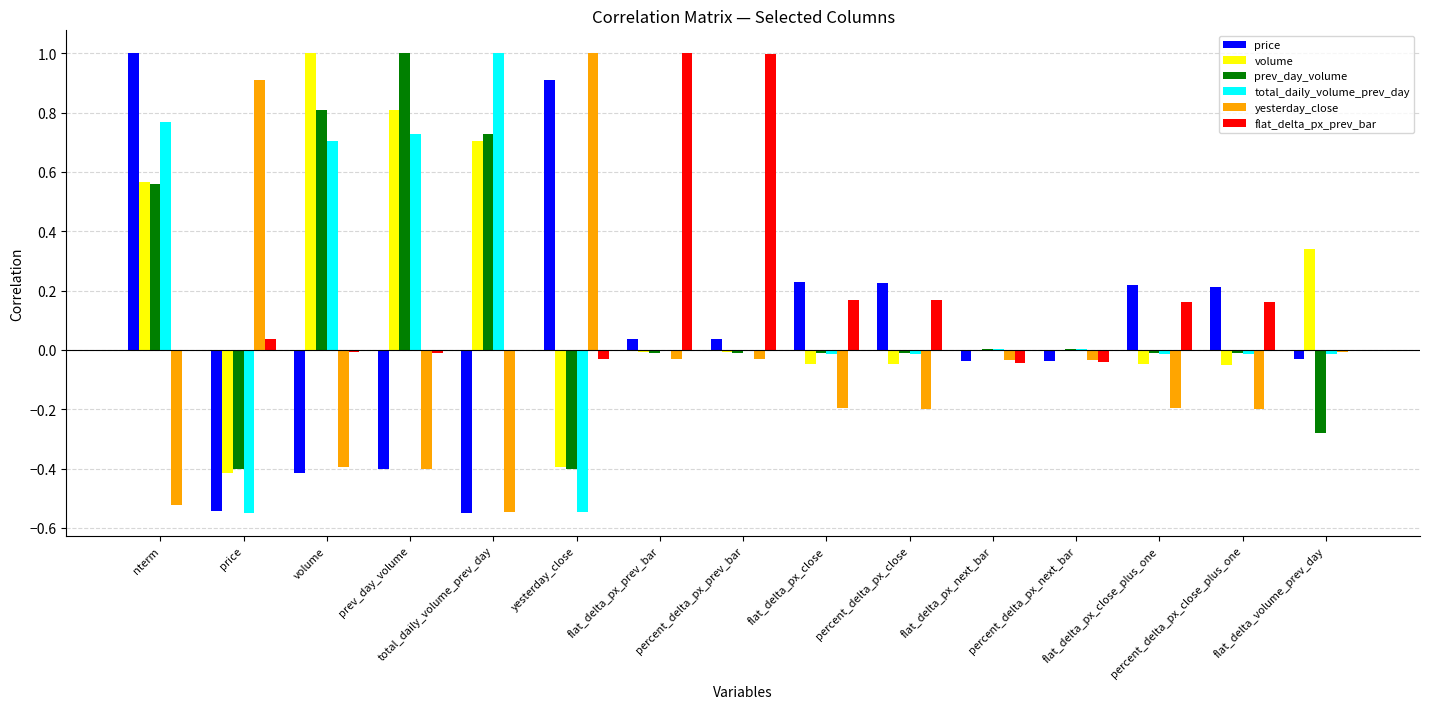

Is the value of total_daily_volume_prev_day at percent_delta_px_close greater than the value of price at yesterday_close?

No